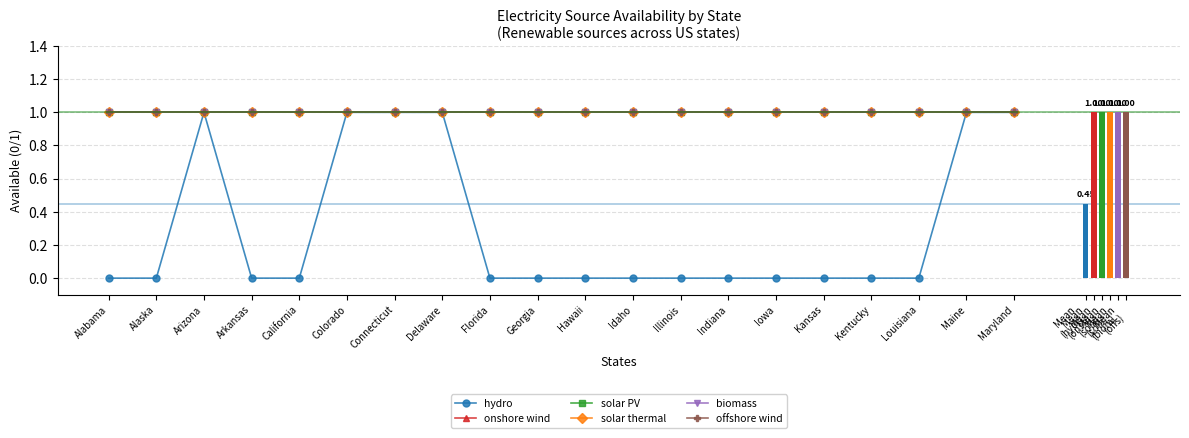

Which series changed the most between Florida and Kansas?

hydro